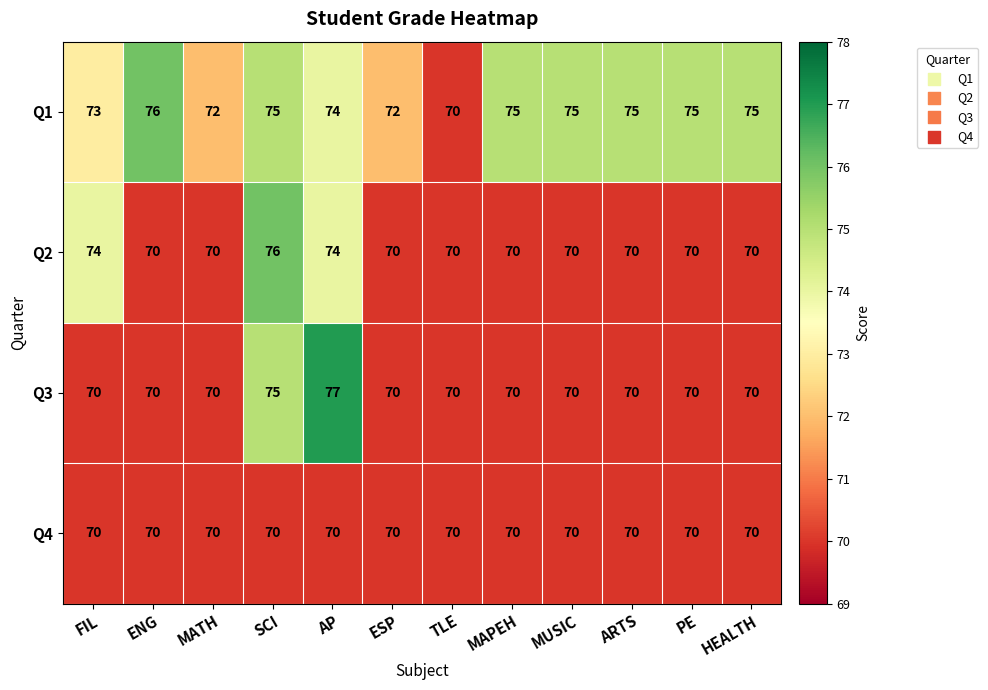

What is the approximate value of Q4 at MATH?

70